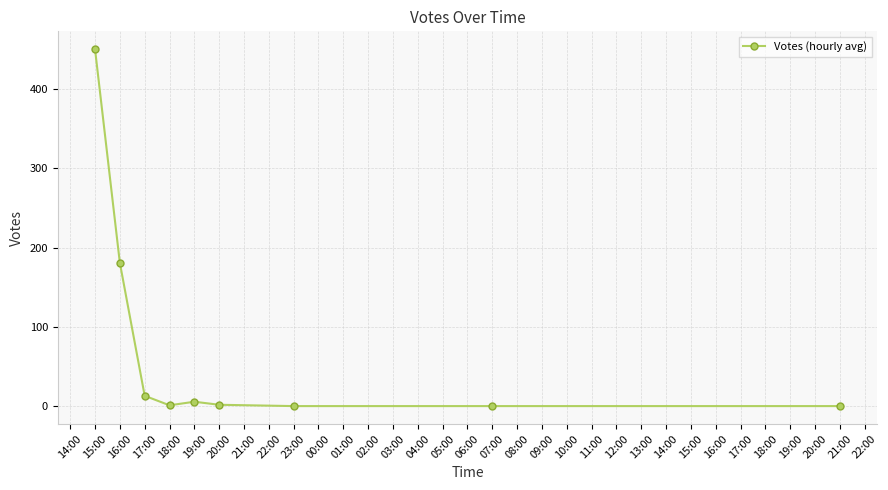

What is the difference between the maximum and second lowest values?

450.5